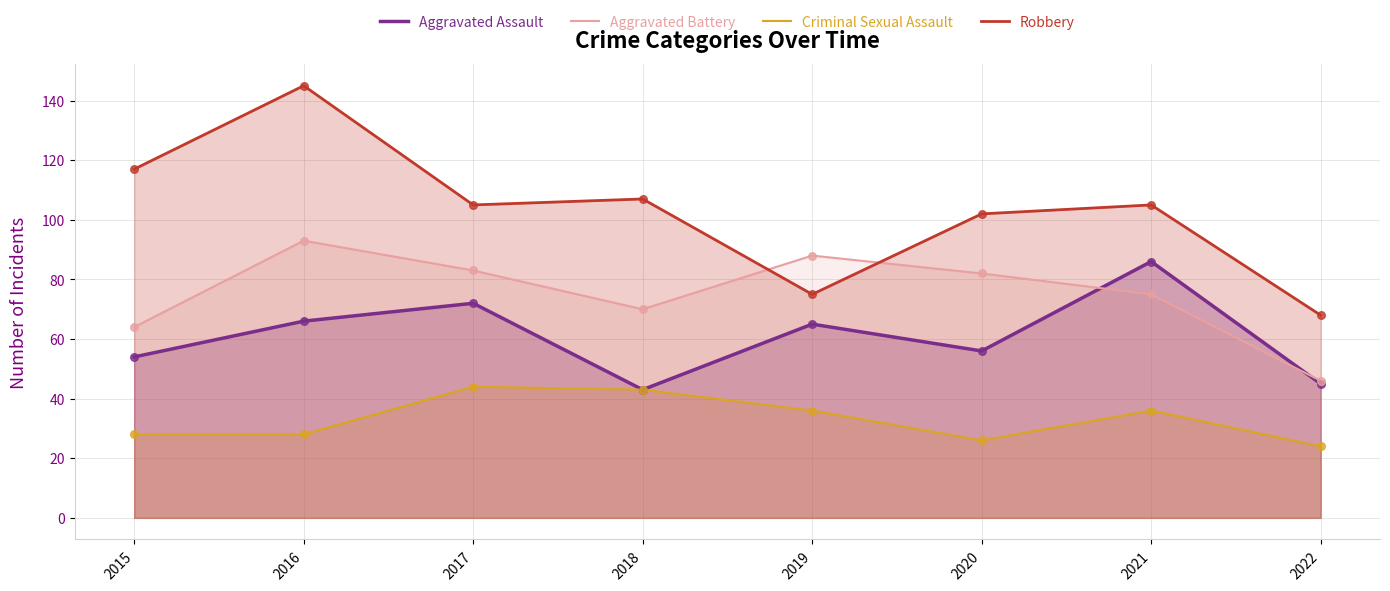

What is the total value across all series at 2016?

332